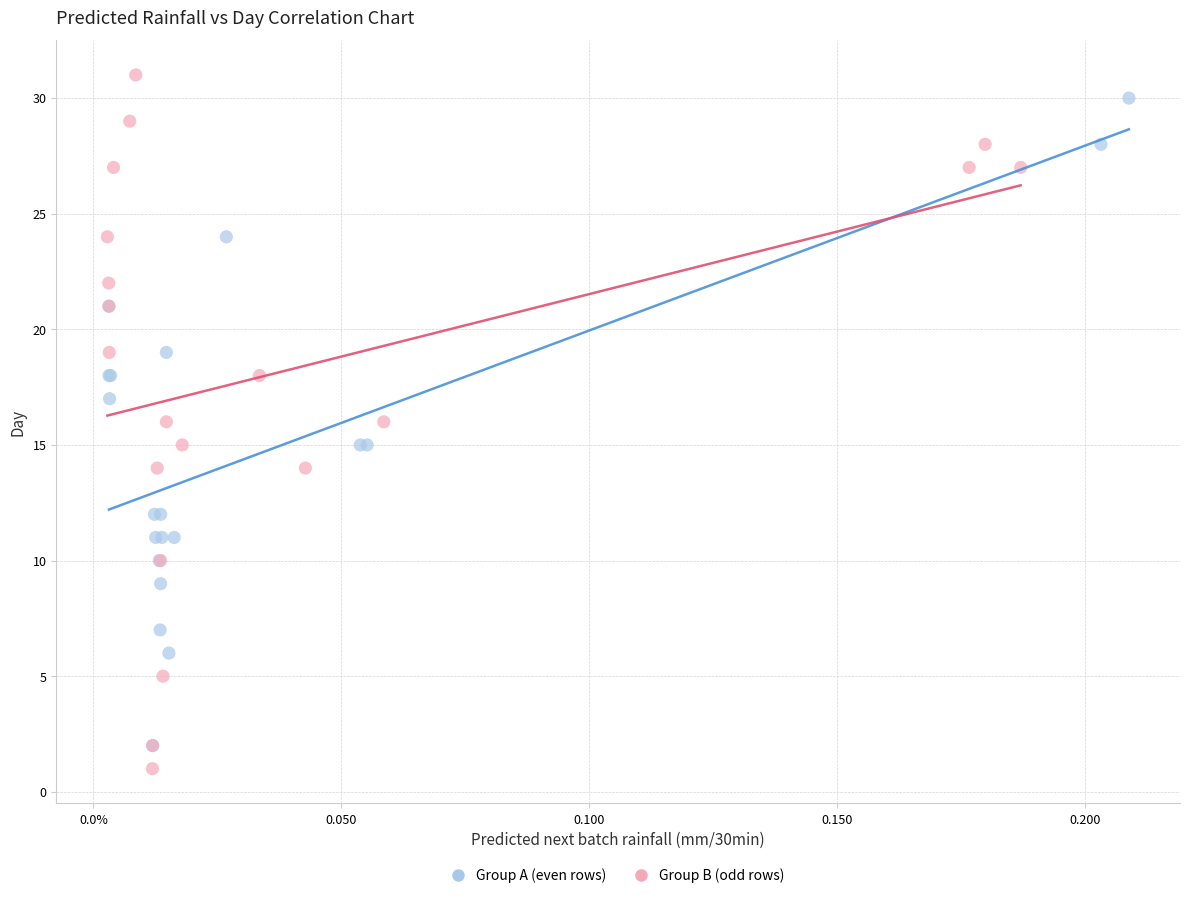

Which series reaches the maximum Y coordinate?

Group B (odd rows)